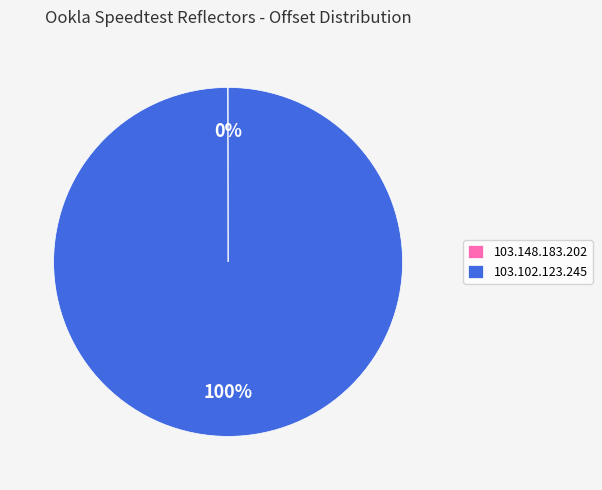

What is the largest slice in the pie chart?

103.102.123.245